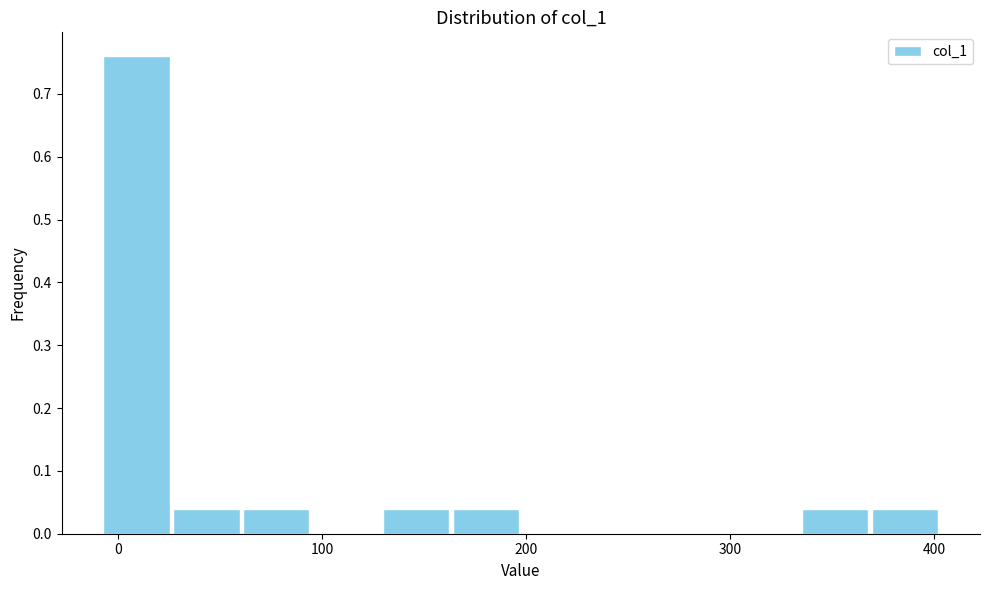

Around what value on the x-axis is the tallest bar? Give the approximate position of its centre, as read against the axis.

10